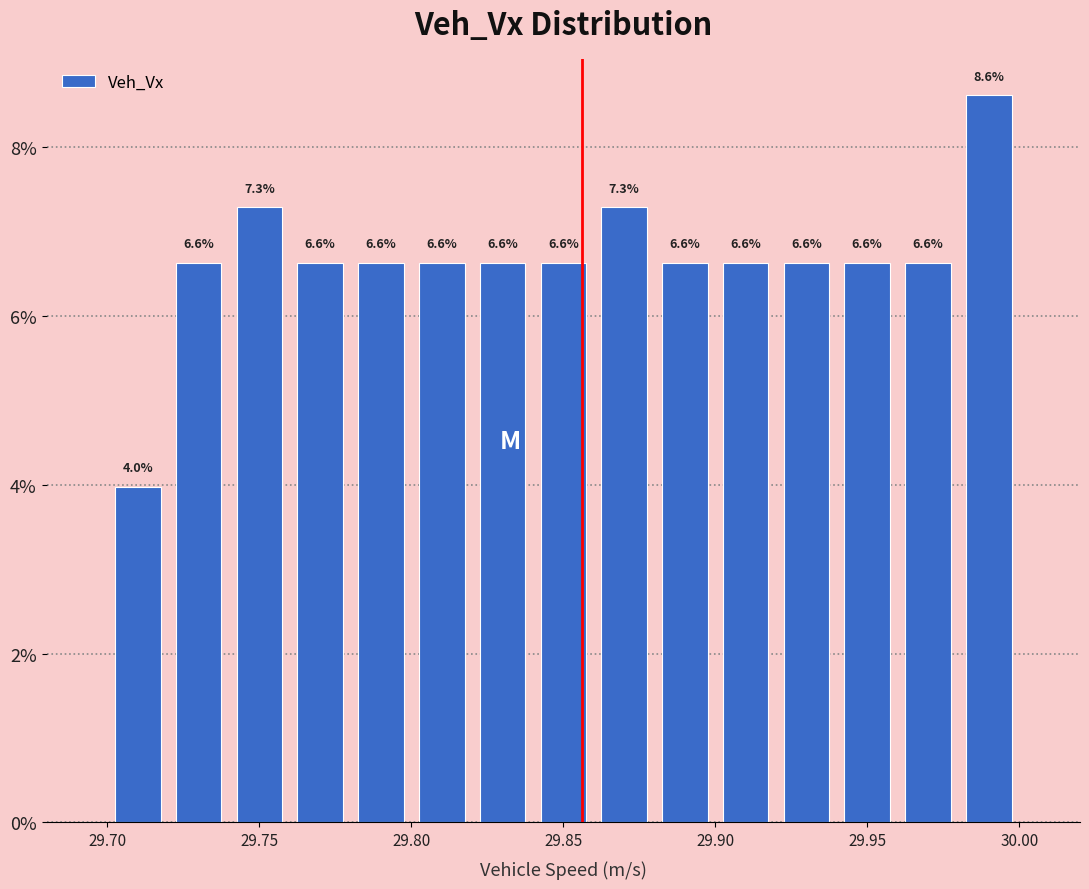

Reading left to right, transcribe this chart: for each bar, give the range it covers on the x-axis and its height.

29.70 to 29.72: 4.0
29.72 to 29.74: 6.6
29.74 to 29.76: 7.3
29.76 to 29.78: 6.6
29.78 to 29.80: 6.6
29.80 to 29.82: 6.6
29.82 to 29.84: 6.6
29.84 to 29.86: 6.6
29.86 to 29.88: 7.3
29.88 to 29.90: 6.6
29.90 to 29.92: 6.6
29.92 to 29.94: 6.6
29.94 to 29.96: 6.6
29.96 to 29.98: 6.6
29.98 to 30.00: 8.6